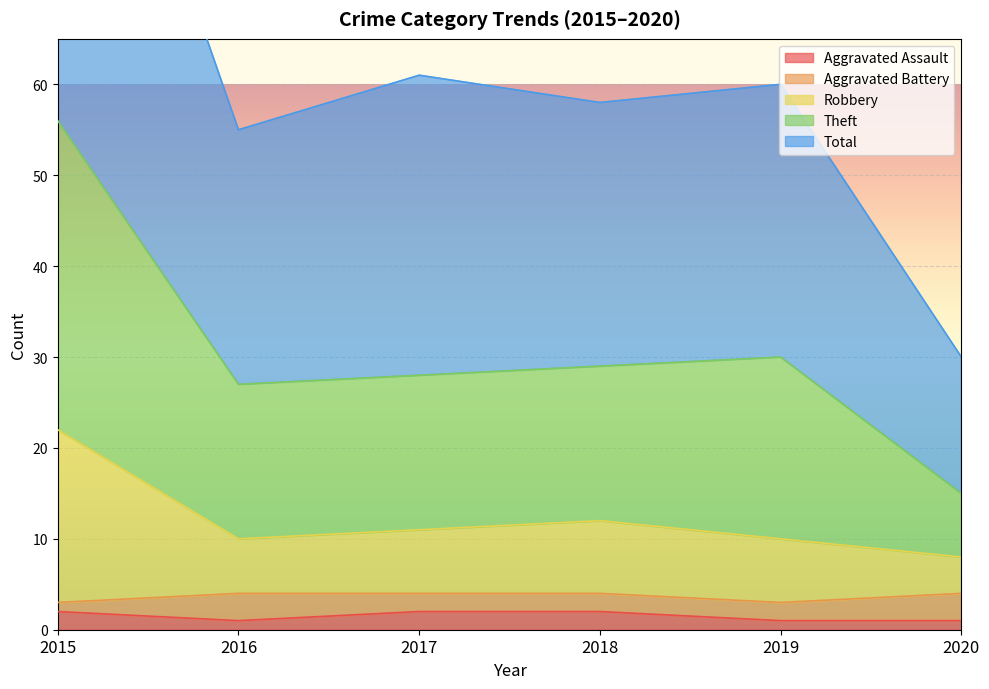

What is the difference between the maximum and minimum values in the Theft series?

41